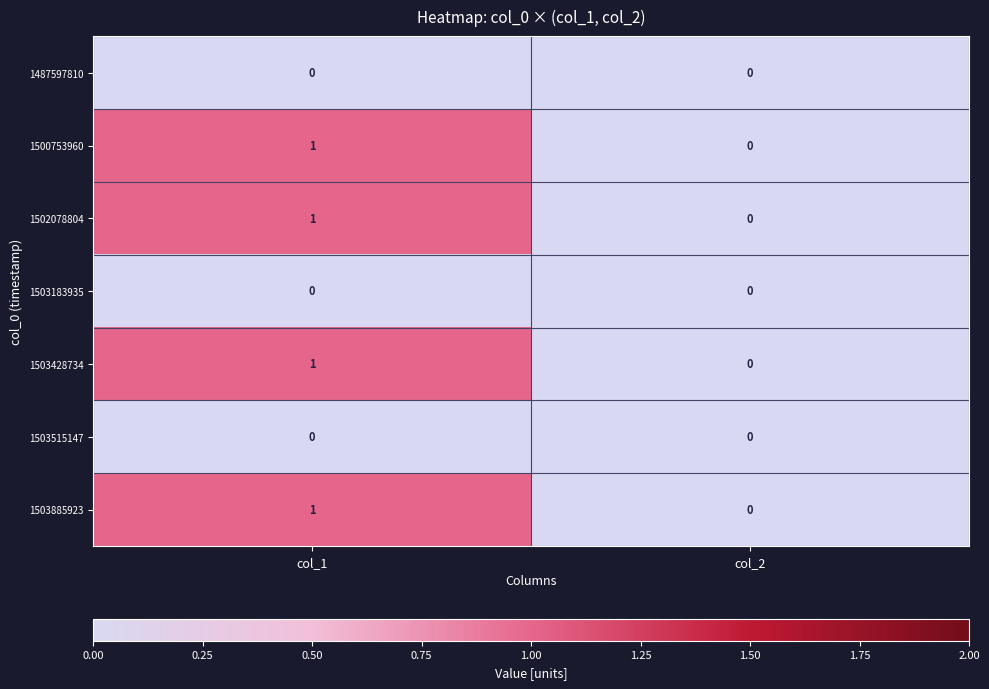

Is the value of 1503428734 at col_1 greater than the value of 1503515147 at col_2?

Yes